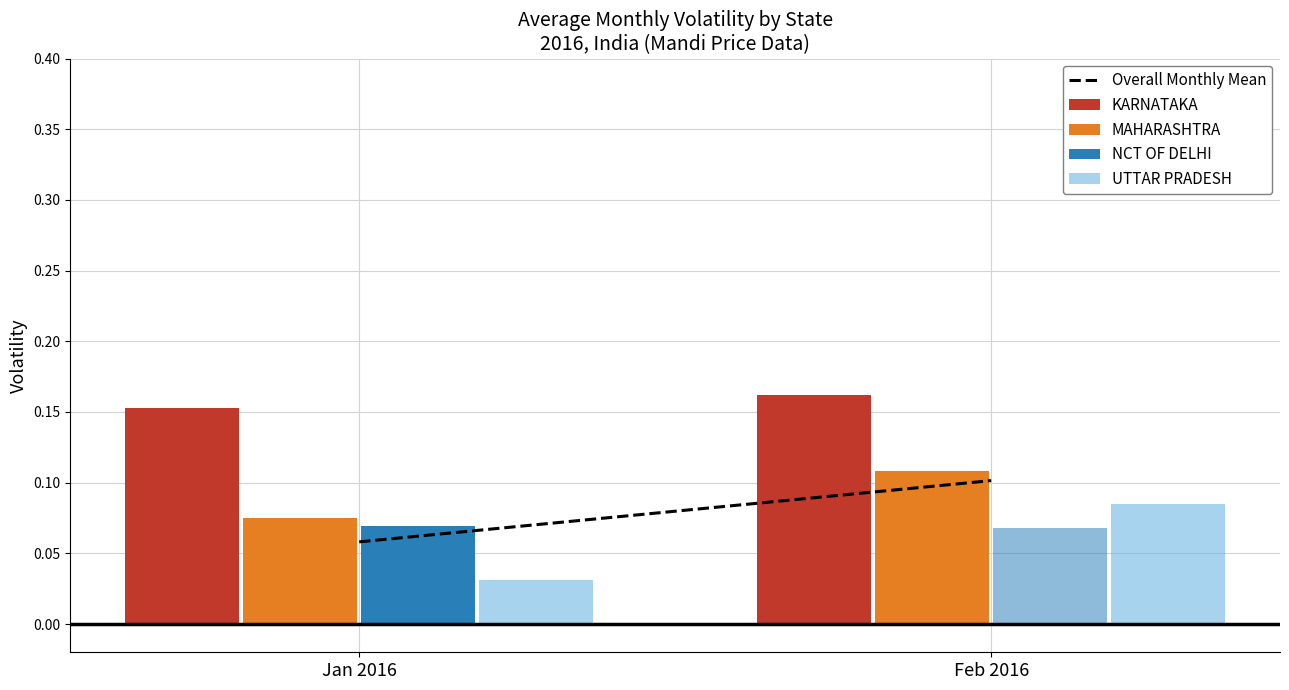

How many bars are there in total?

8